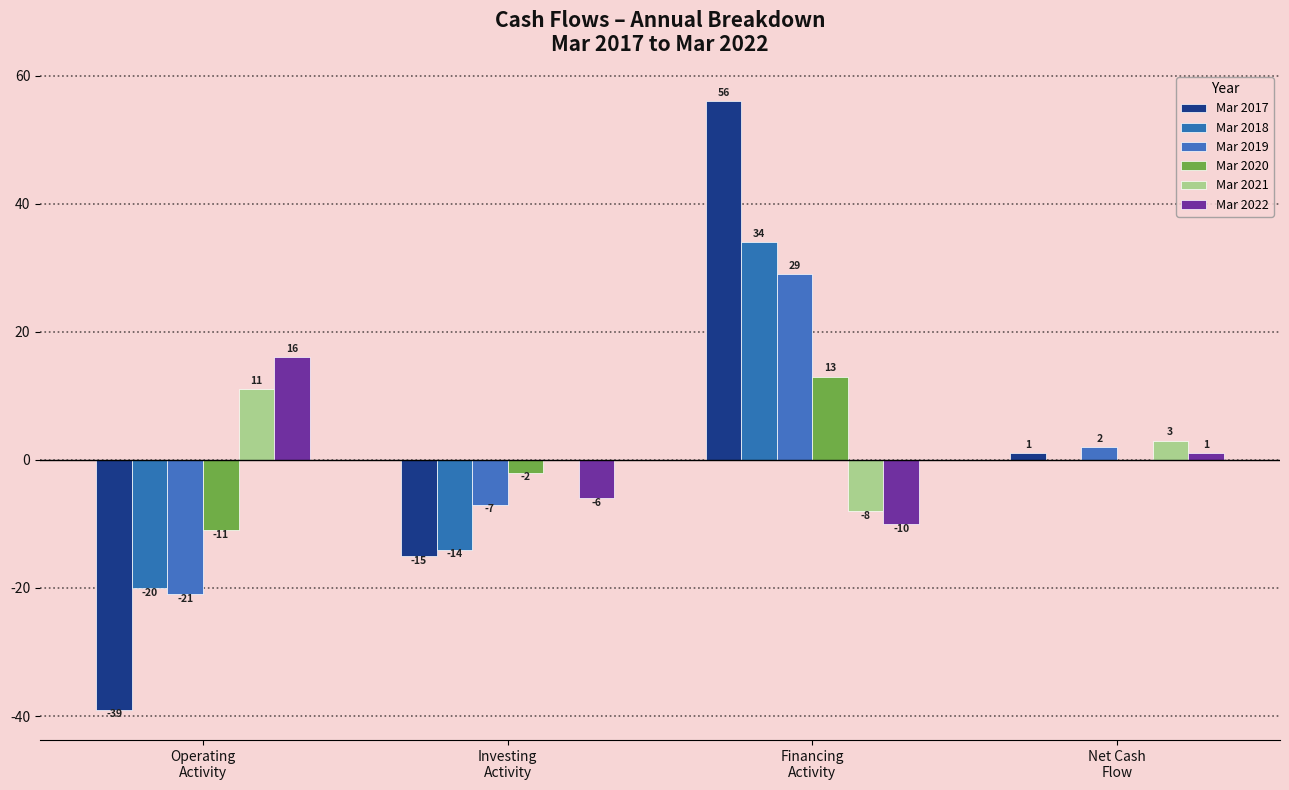

What value does the Mar 2020 series have at Financing
Activity, to the nearest 10?

10